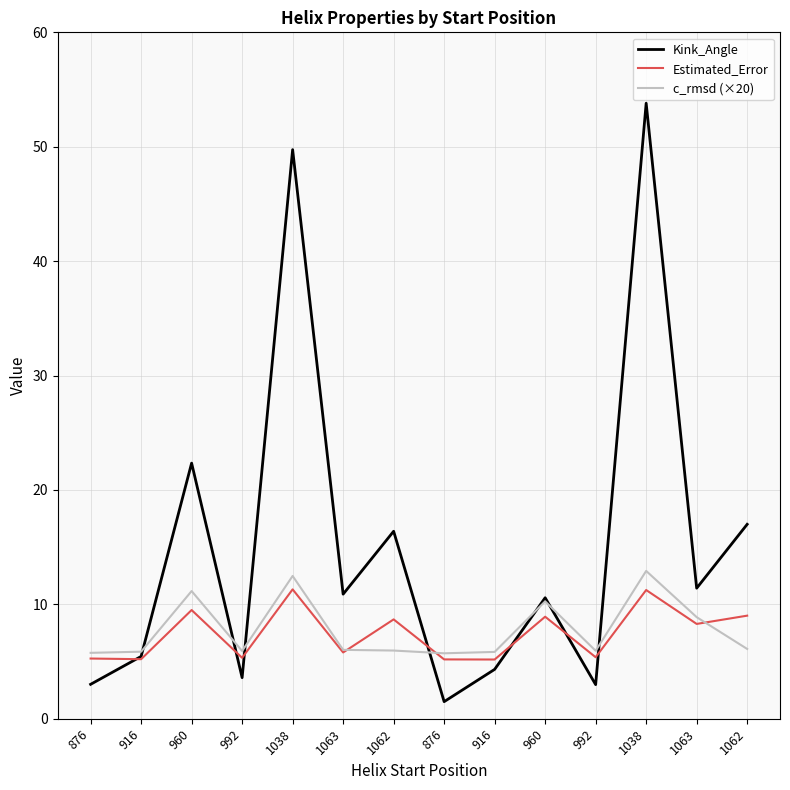

Which series has the largest range (max minus min)?

Kink_Angle